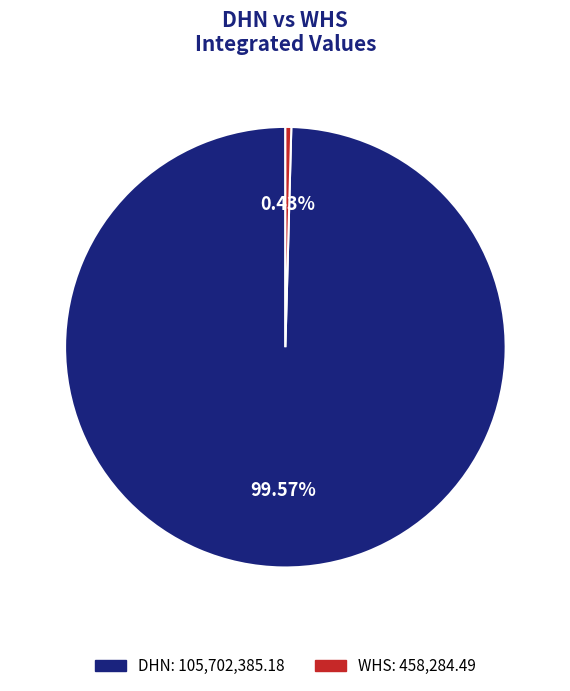

Which category has the biggest portion of the pie?

DHN